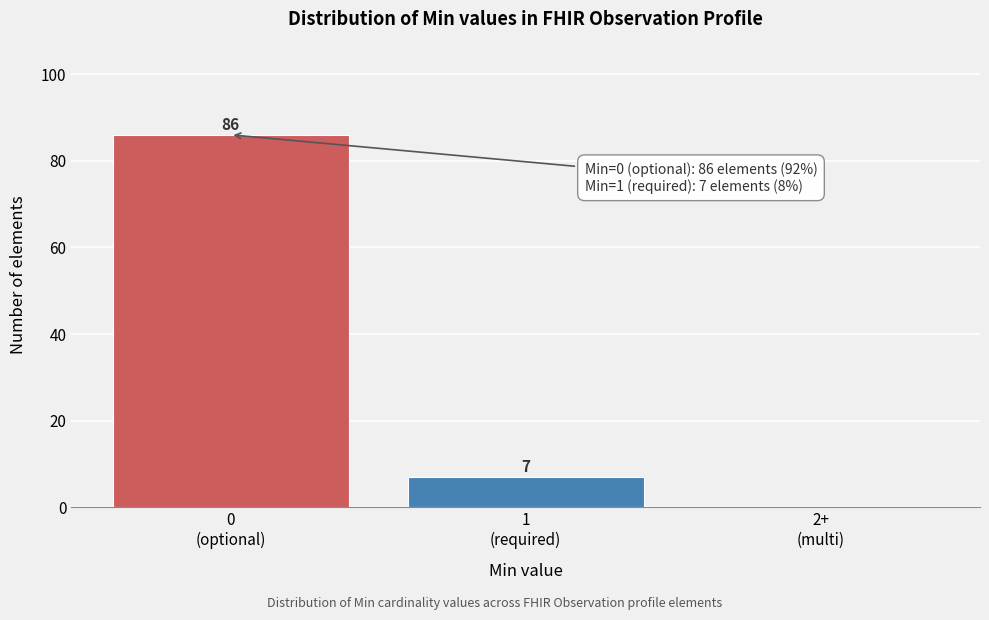

What is the greatest value displayed?

86